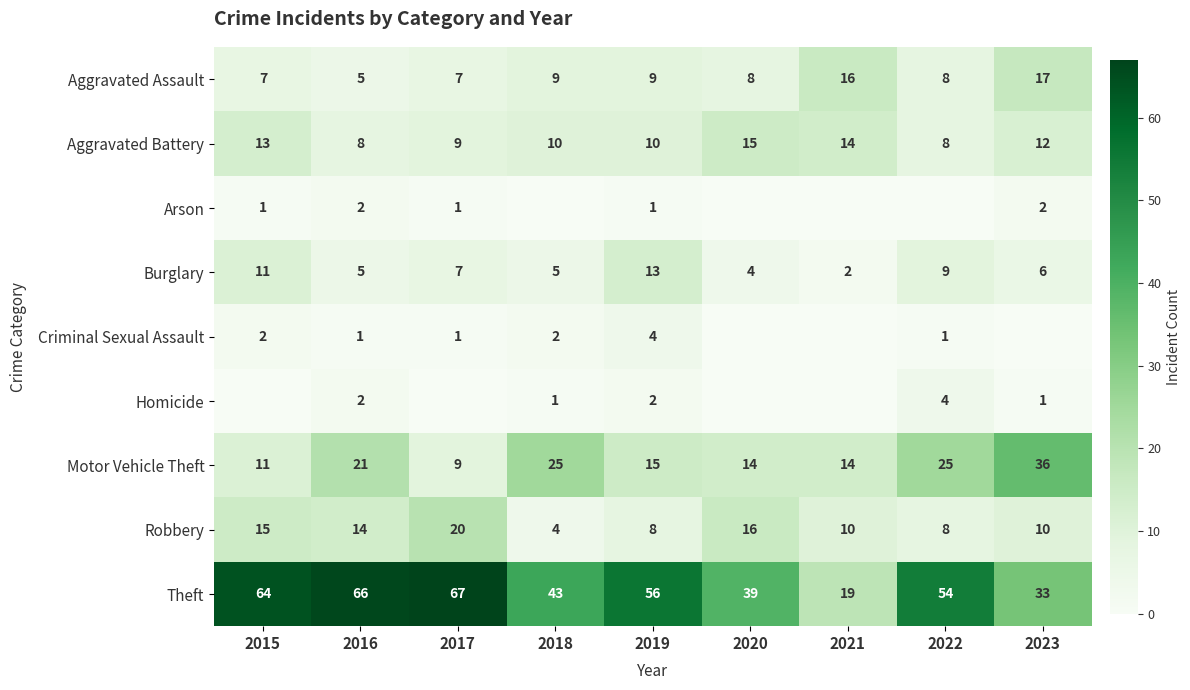

What is the difference between the highest and lowest values at 2016?

65